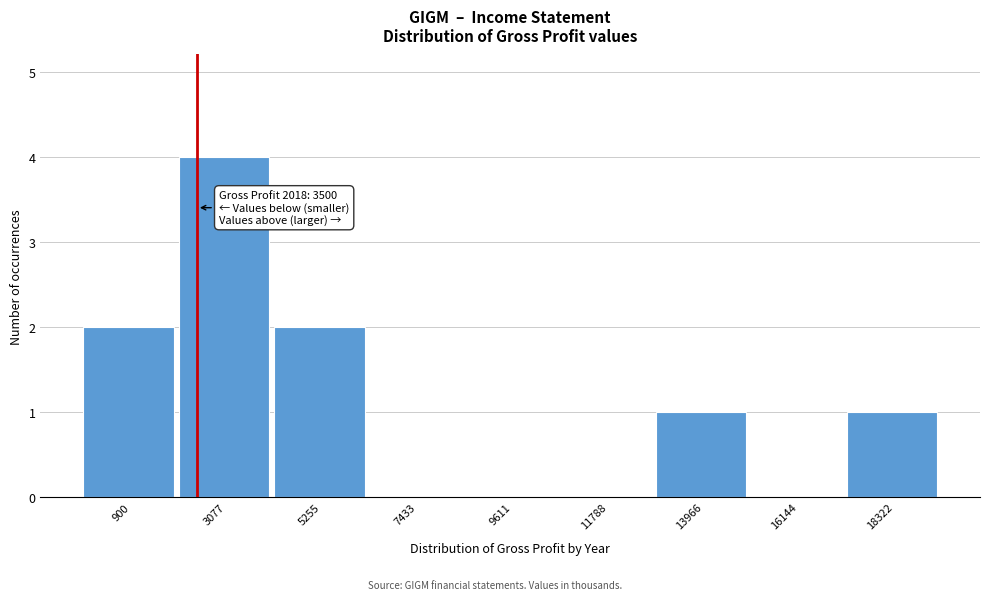

Reading left to right, what are all the values shown in this chart?

900=2	3077=4	5255=2	7433=0	9611=0	11788=0	13966=1	16144=0	18322=1